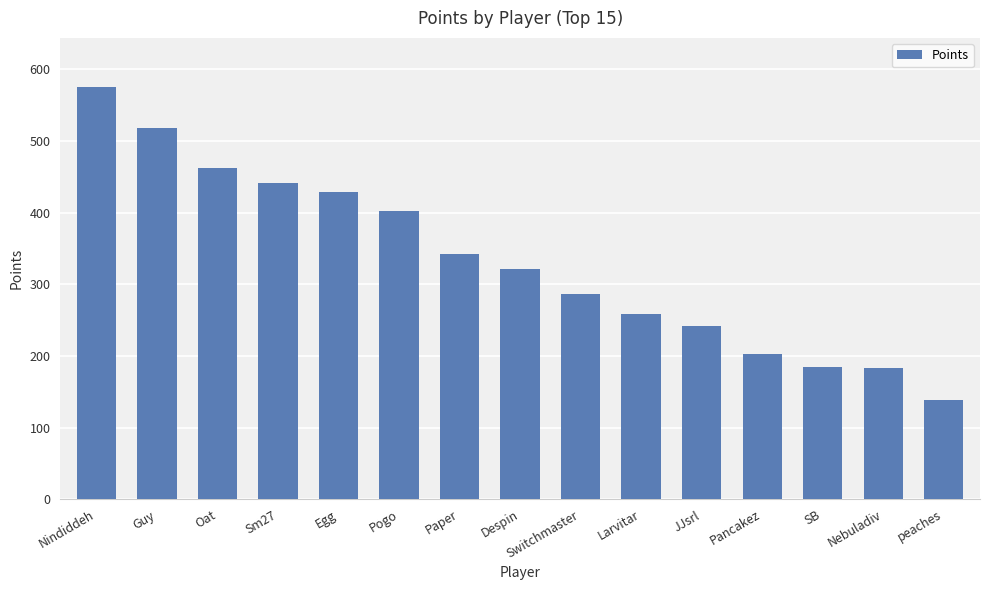

What is the label of the 14th bar from the right?

Guy